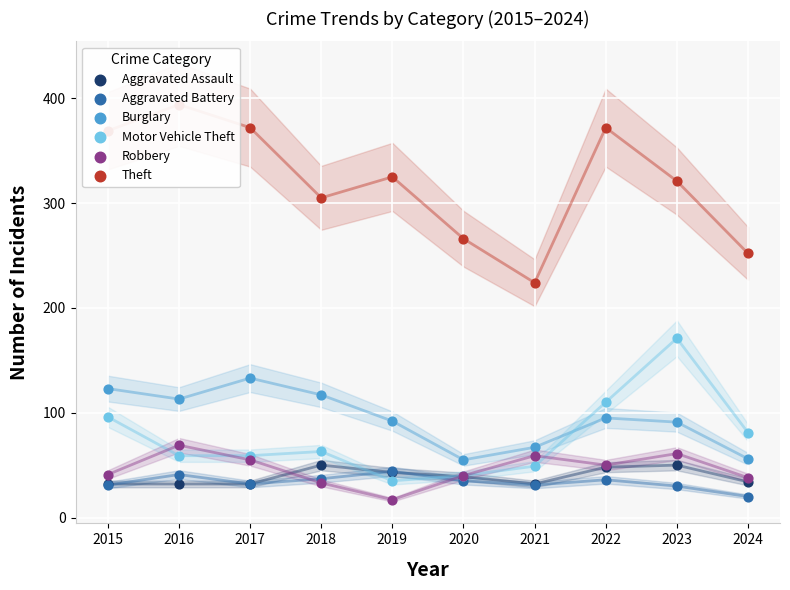

What are all the series names shown in the legend?

Aggravated Assault, Aggravated Battery, Burglary, Motor Vehicle Theft, Robbery, Theft